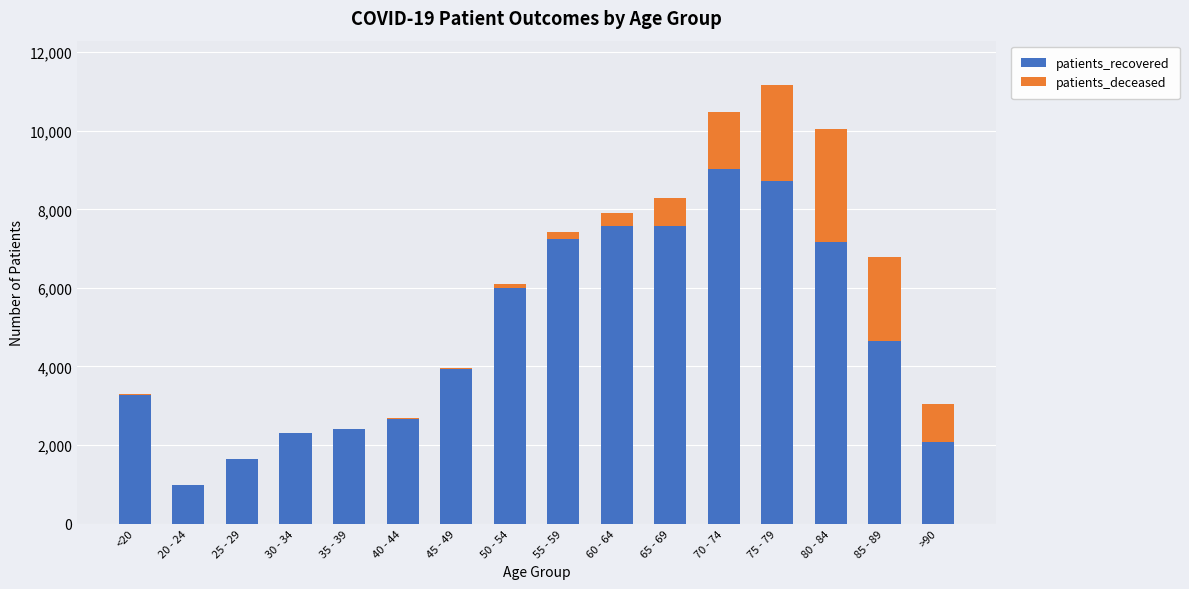

The value of patients_recovered at 50 - 54 is 8203. True or false?

False